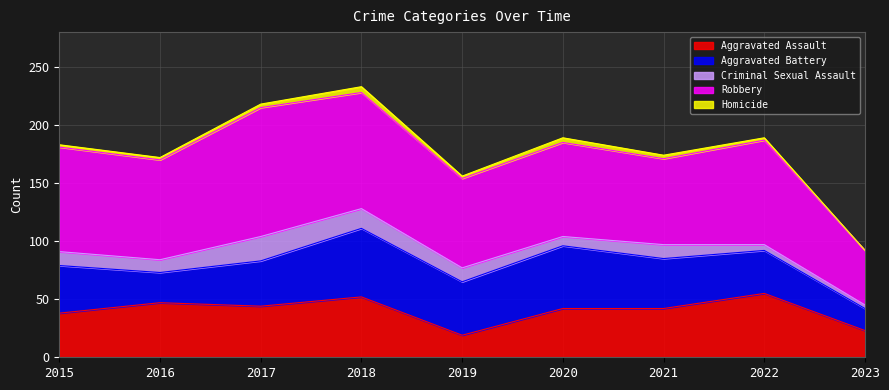

Which series has the widest spread of values?

Robbery